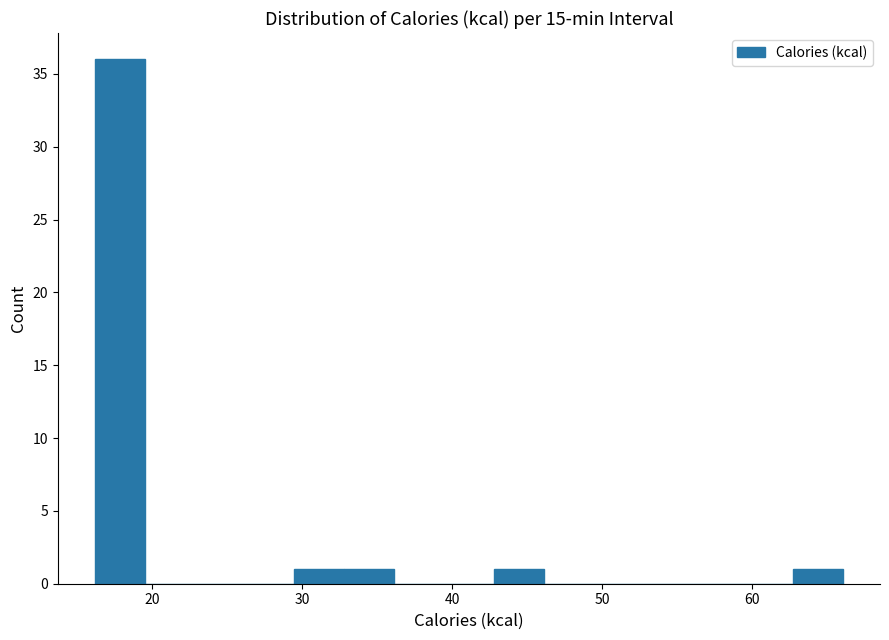

Around what value on the x-axis is the tallest bar? Give the approximate position of its centre, as read against the axis.

18